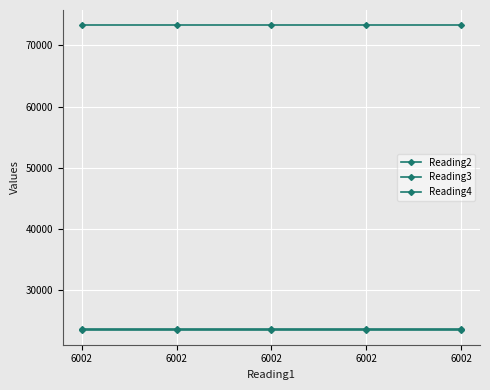

Count the number of categories in the chart.

5